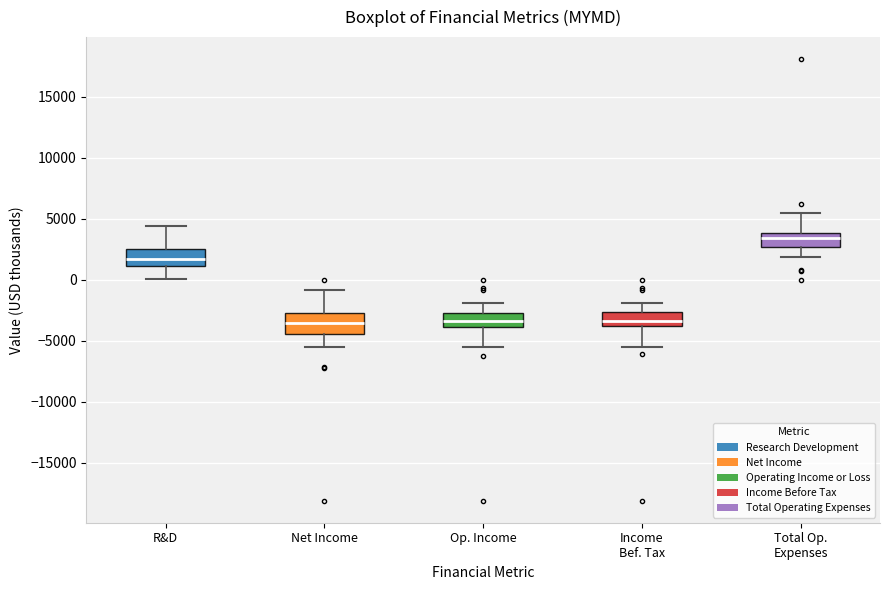

Reading left to right, read every box against the y-axis: the position of its median line, the range the box covers, and the ends of its whiskers. The values are not printed on the chart, so give them approximately, as read against the axis.

R&D: median 2000, box 1000 to 2500, whiskers 0 to 4500
Net Income: median -3500, box -4500 to -2500, whiskers -5500 to -1000
Op. Income: median -3500, box -4000 to -2500, whiskers -5500 to -2000
Income Bef. Tax: median -3500, box -4000 to -2500, whiskers -5500 to -2000
Total Op. Expenses: median 3500, box 2500 to 4000, whiskers 2000 to 5500